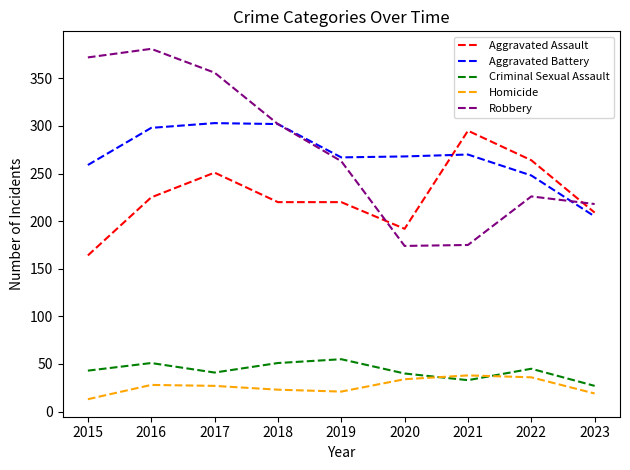

What is the average value of the Criminal Sexual Assault series?

43